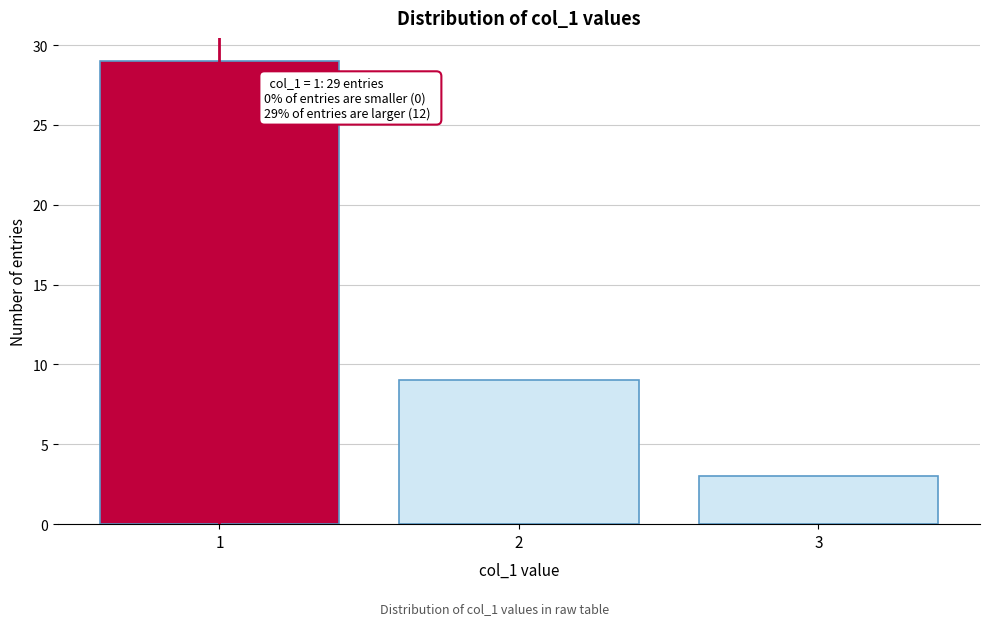

Reading right to left, what are all the values shown in this chart?

3=3	2=9	1=29